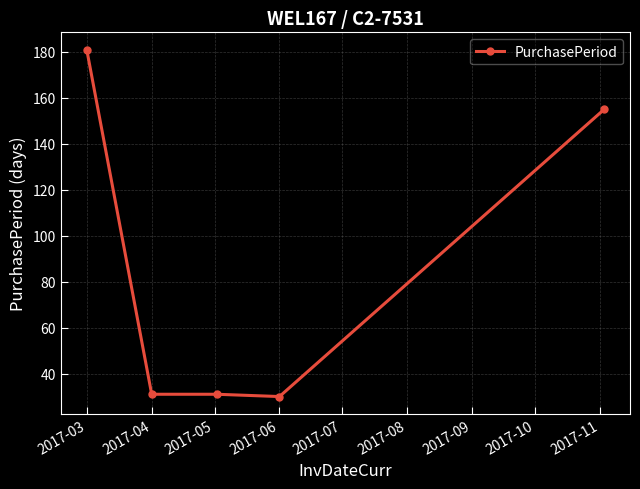

What is the average value?

86